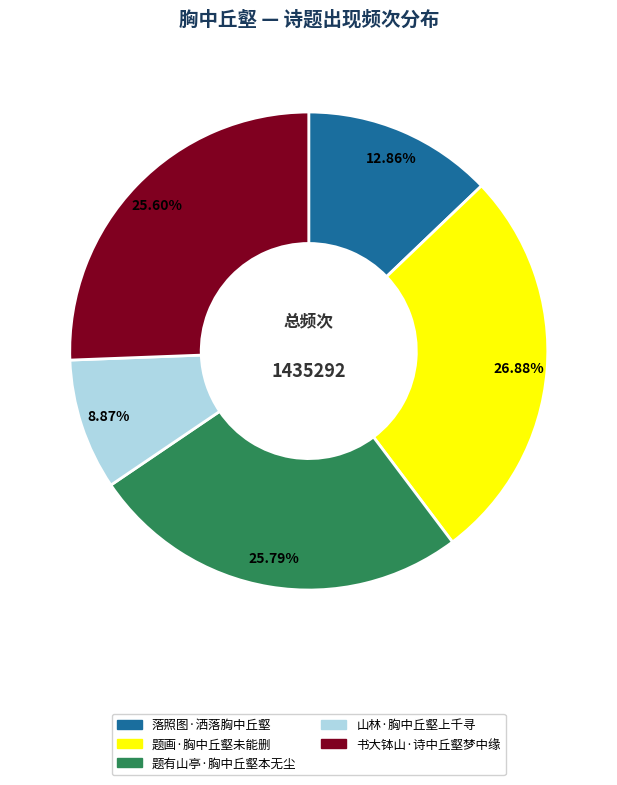

Is it true that 山林·胸中丘壑上千寻 is 9% of the pie?

True